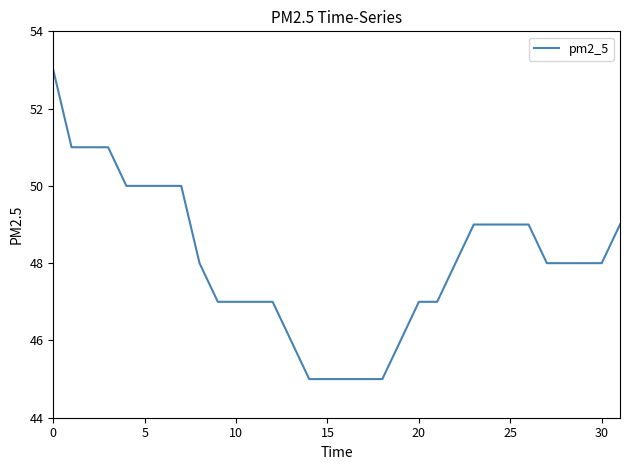

What is the minimum value shown in the chart?

45